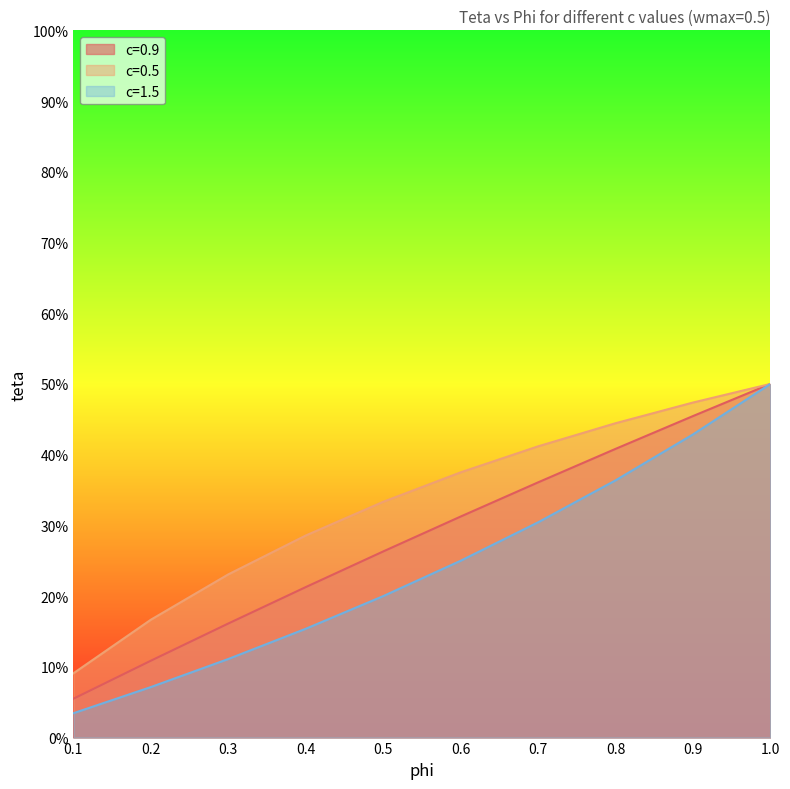

Which label corresponds to the smallest value in the chart?

0.1